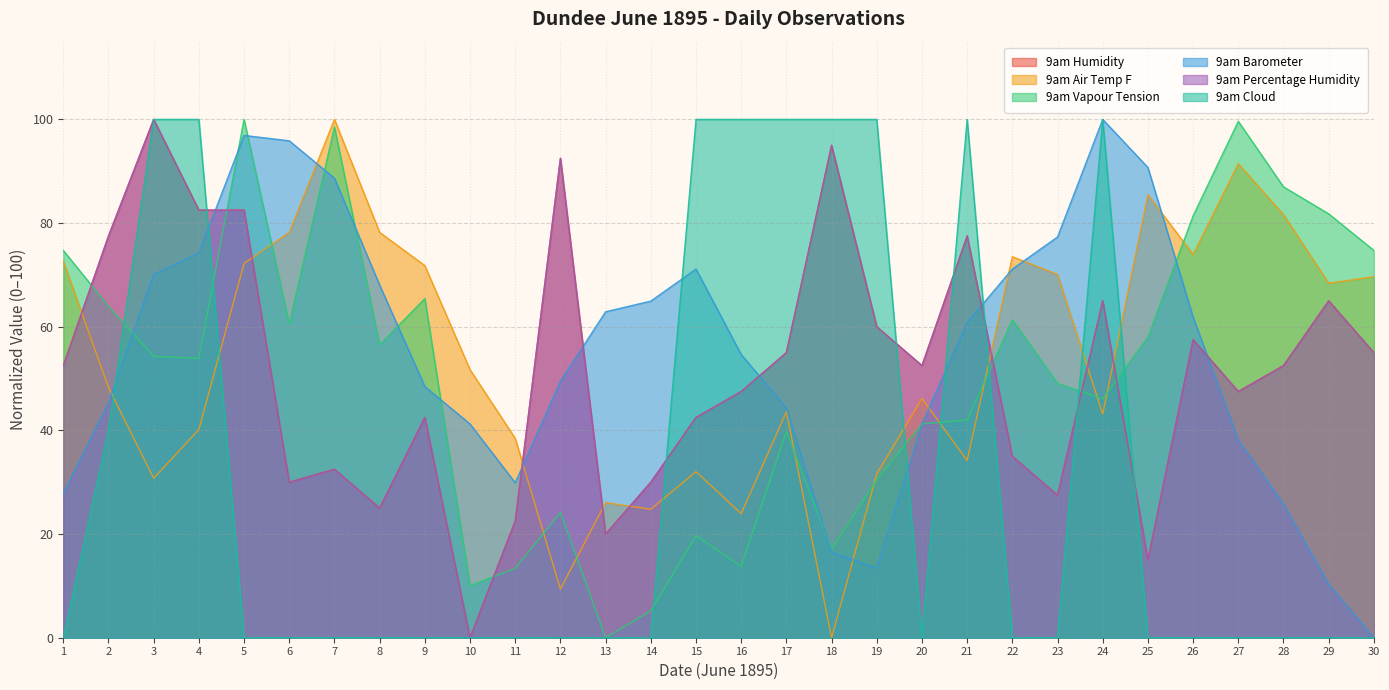

Is the value of 9am Humidity at 28 greater than the value of 9am Air Temp F at 5?

No